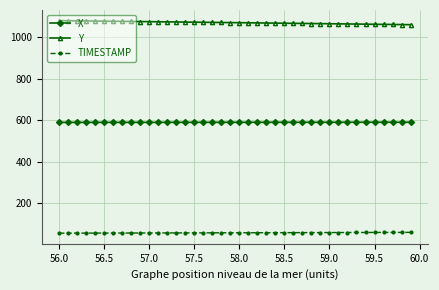

What is the value of the X point at the 20th from the left?

590.6